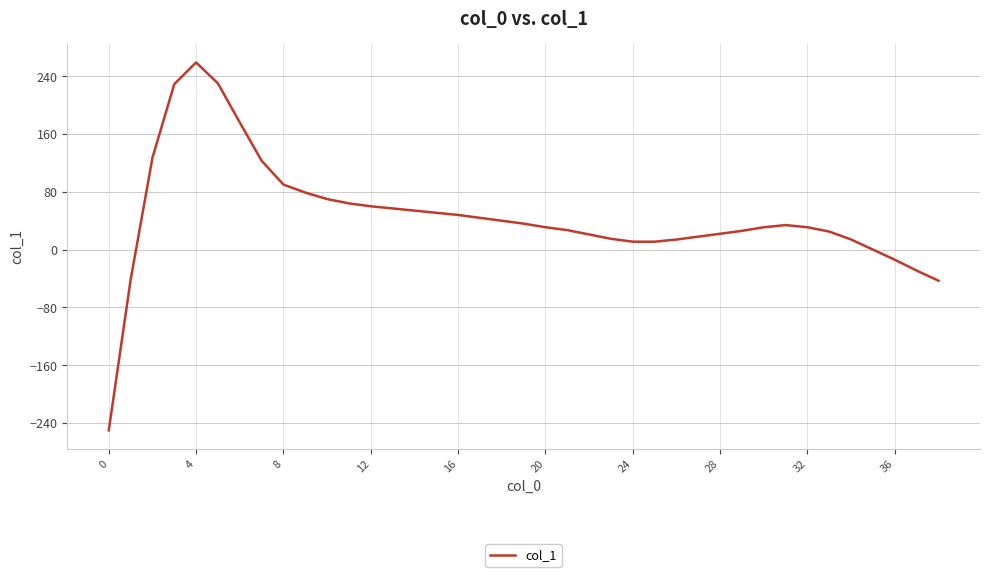

What is the smallest value displayed?

-250